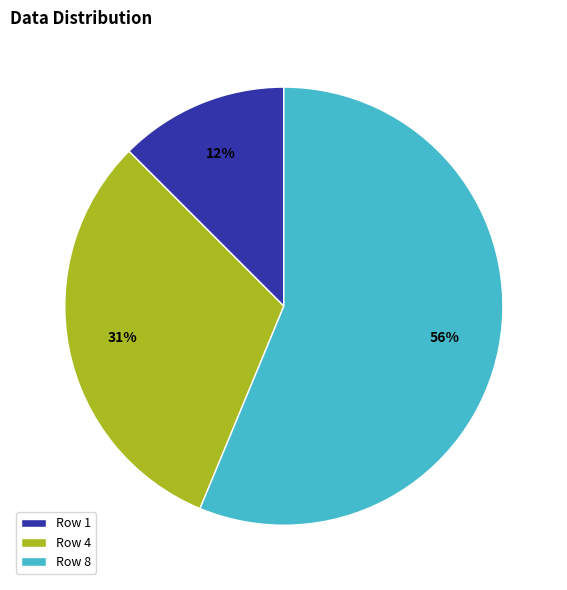

Count the number of slices in the pie.

3